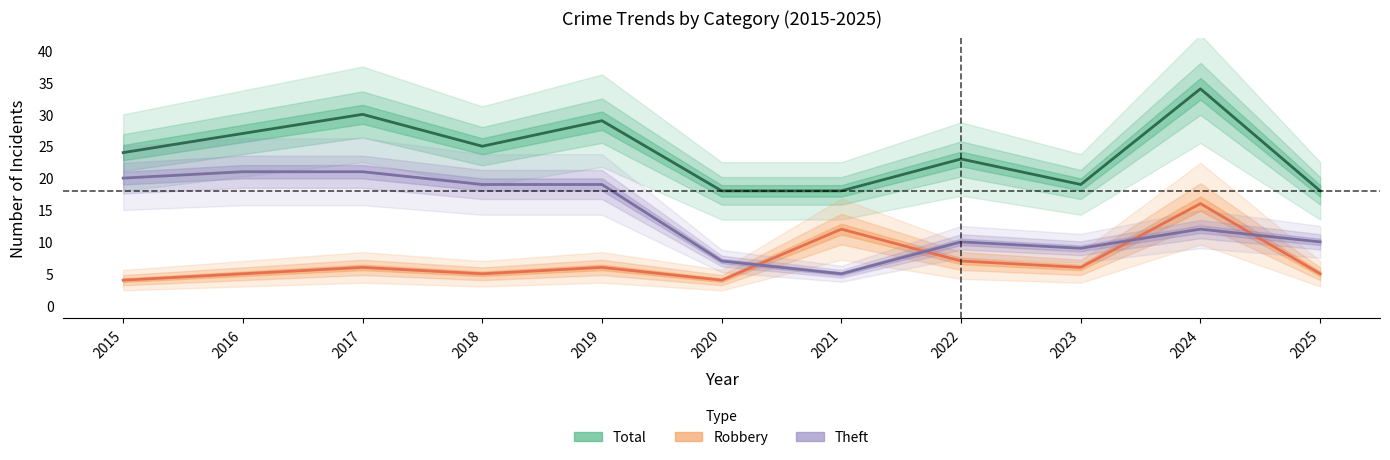

At which category is the sum across all series the highest?

2024